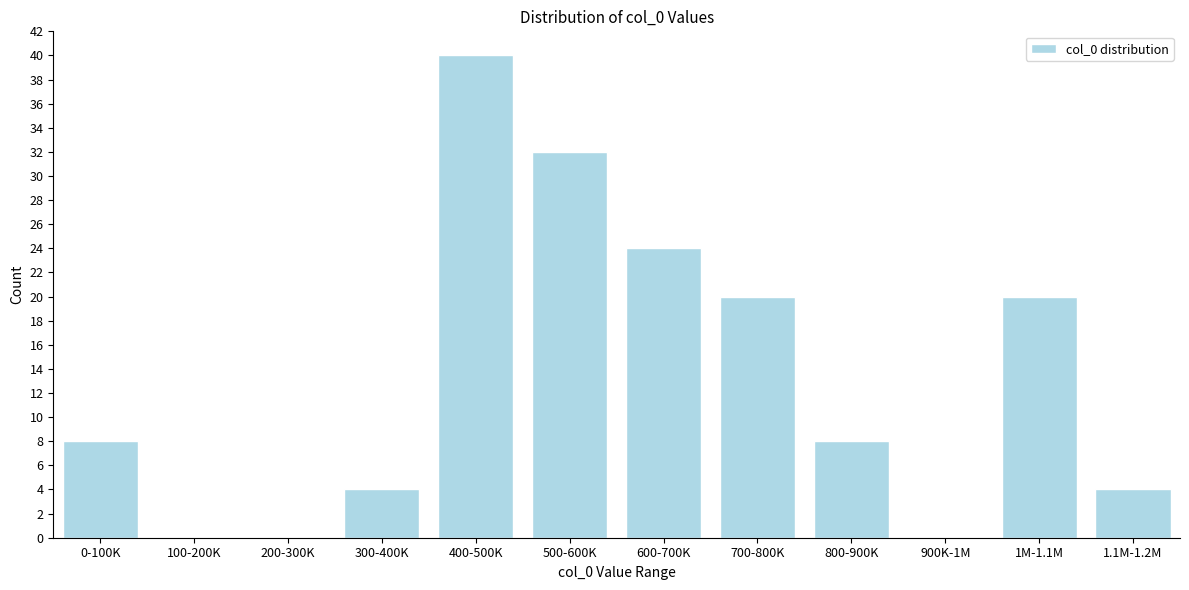

Reading left to right, extract all data points from this chart.

0-100K=8	100-200K=0	200-300K=0	300-400K=4	400-500K=40	500-600K=32	600-700K=24	700-800K=20	800-900K=8	900K-1M=0	1M-1.1M=20	1.1M-1.2M=4